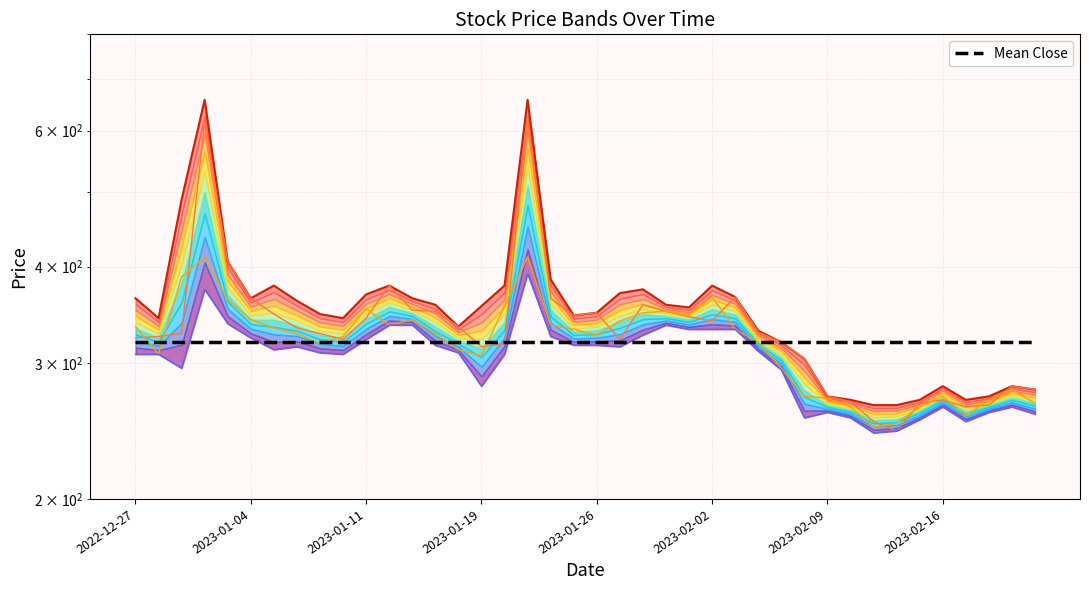

Is it true that Open equals 294.7 at 2022-12-30?

False